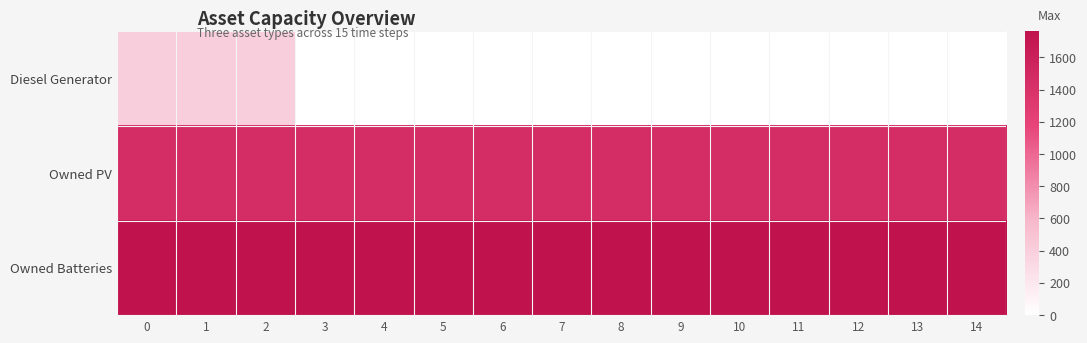

Between 13 and 10, which is larger?

13